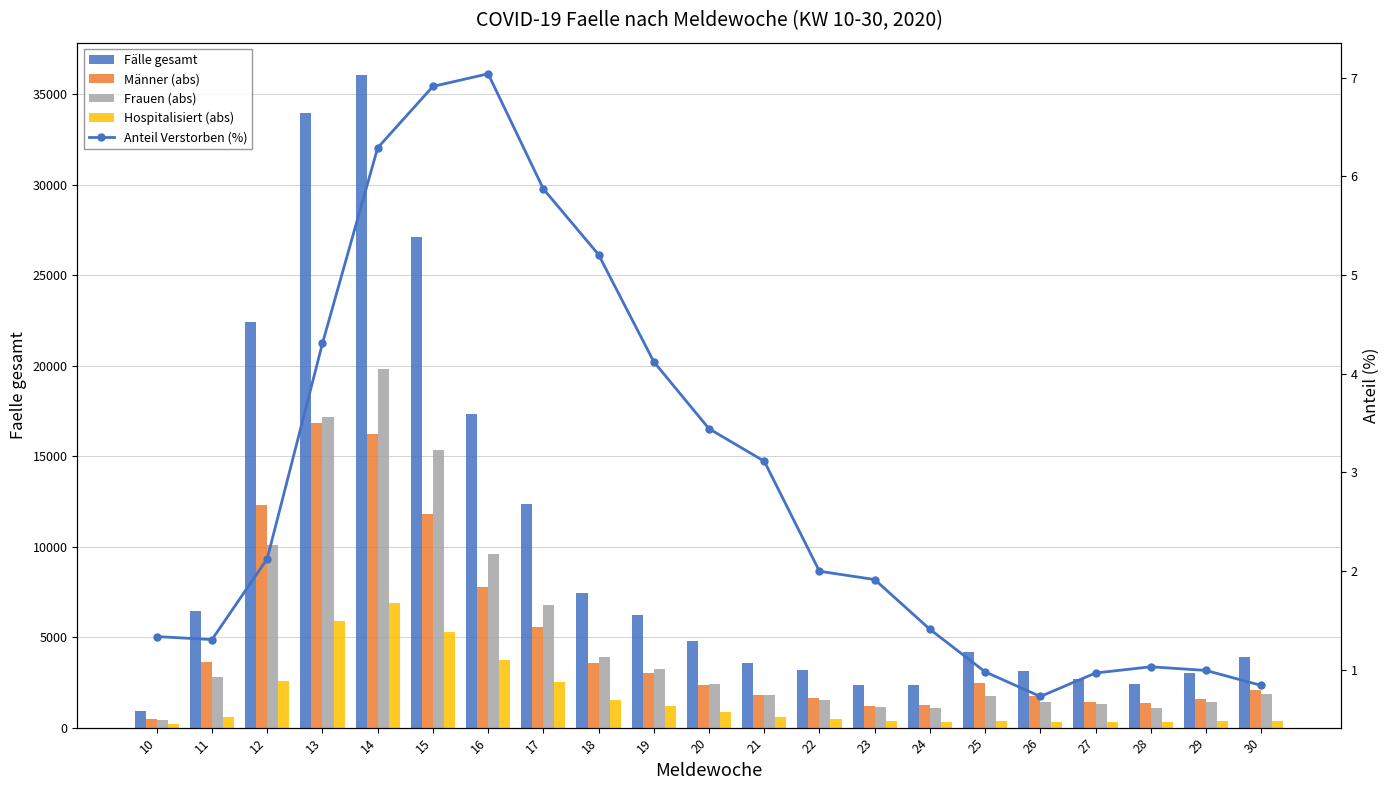

Reading right to left, transcribe all the data shown in this chart.

Fälle gesamt: 30=3926.0	29=3022.0	28=2427.0	27=2688.0	26=3153.0	25=4190.0	24=2341.0	23=2351.0	22=3204.0	21=3598.0	20=4764.0	19=6237.0	18=7434.0	17=12346.0	16=17334.0	15=27136.0	14=36052.0	13=33969.0	12=22393.0	11=6431.0	10=898.0
Männer (abs): 30=2053.7	29=1584.7	28=1355.7	27=1398.6	26=1731.3	25=2466.2	24=1248.9	23=1189.6	22=1652.3	21=1806.9	20=2362.9	19=2998.1	18=3555.7	17=5547.1	16=7753.5	15=11796.0	14=16248.6	13=16814.7	12=12300.5	11=3619.4	10=475.0
Frauen (abs): 30=1872.3	29=1437.3	28=1071.3	27=1289.4	26=1421.7	25=1723.8	24=1092.1	23=1161.4	22=1551.7	21=1791.1	20=2401.1	19=3238.9	18=3878.3	17=6798.9	16=9580.5	15=15340.0	14=19803.4	13=17154.3	12=10092.5	11=2811.6	10=423.0
Hospitalisiert (abs): 30=377.7	29=364.5	28=285.7	27=286.3	26=331.7	25=352.8	24=322.4	23=344.4	22=481.9	21=590.1	20=852.3	19=1190.0	18=1524.0	17=2511.2	16=3758.0	15=5294.2	14=6885.9	13=5886.8	12=2568.5	11=600.0	10=179.6
Anteil Verstorben (%): 30=0.8	29=1.0	28=1.0	27=1.0	26=0.7	25=1.0	24=1.4	23=1.9	22=2.0	21=3.1	20=3.4	19=4.1	18=5.2	17=5.9	16=7.0	15=6.9	14=6.3	13=4.3	12=2.1	11=1.3	10=1.3